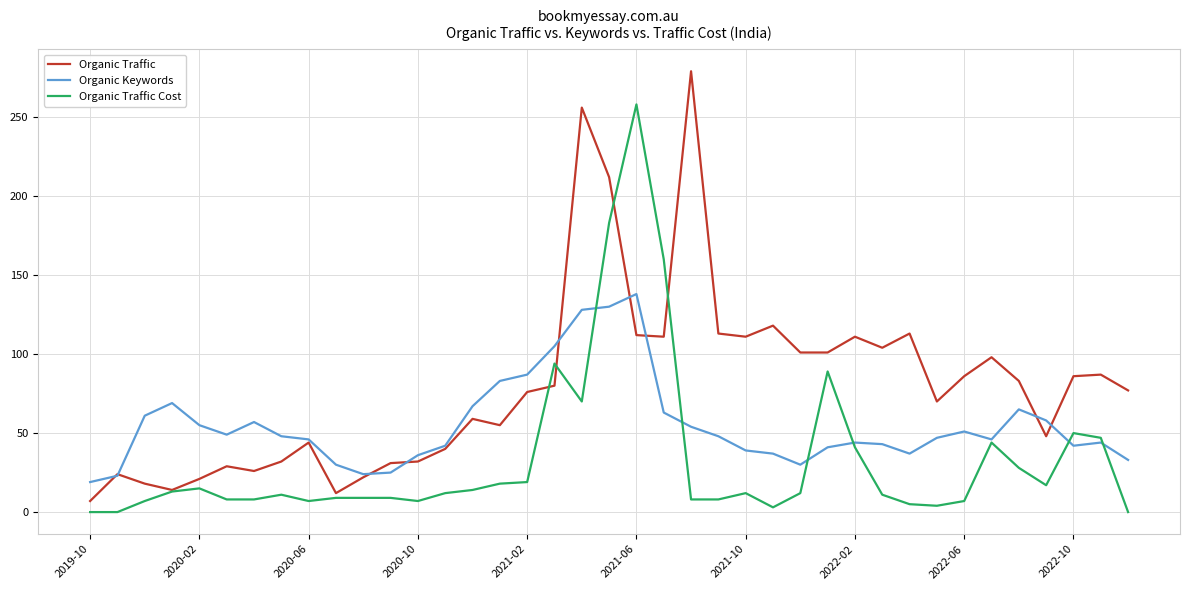

What is the maximum value for Organic Traffic Cost?

258